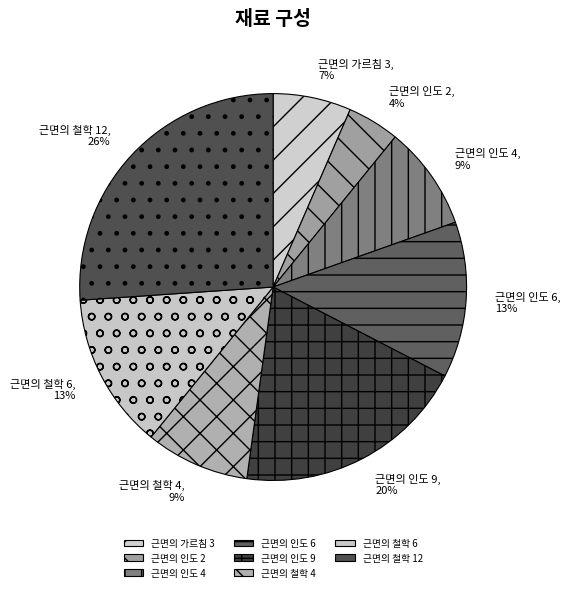

Which has a higher value, 근면의 철학 4 or 근면의 철학 6?

근면의 철학 6